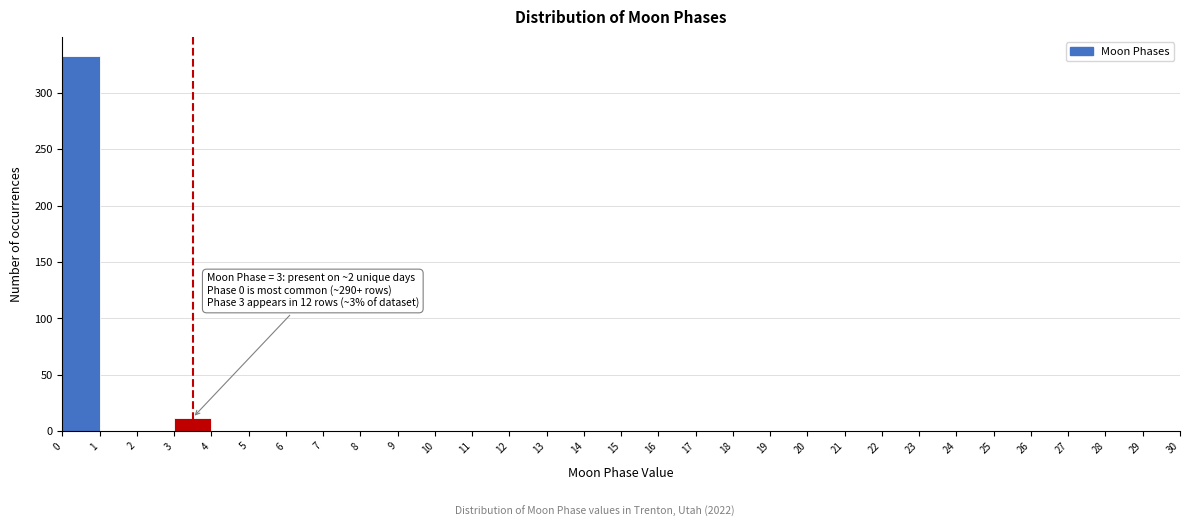

Over which range of the x-axis is the bar tallest?

0 to 1